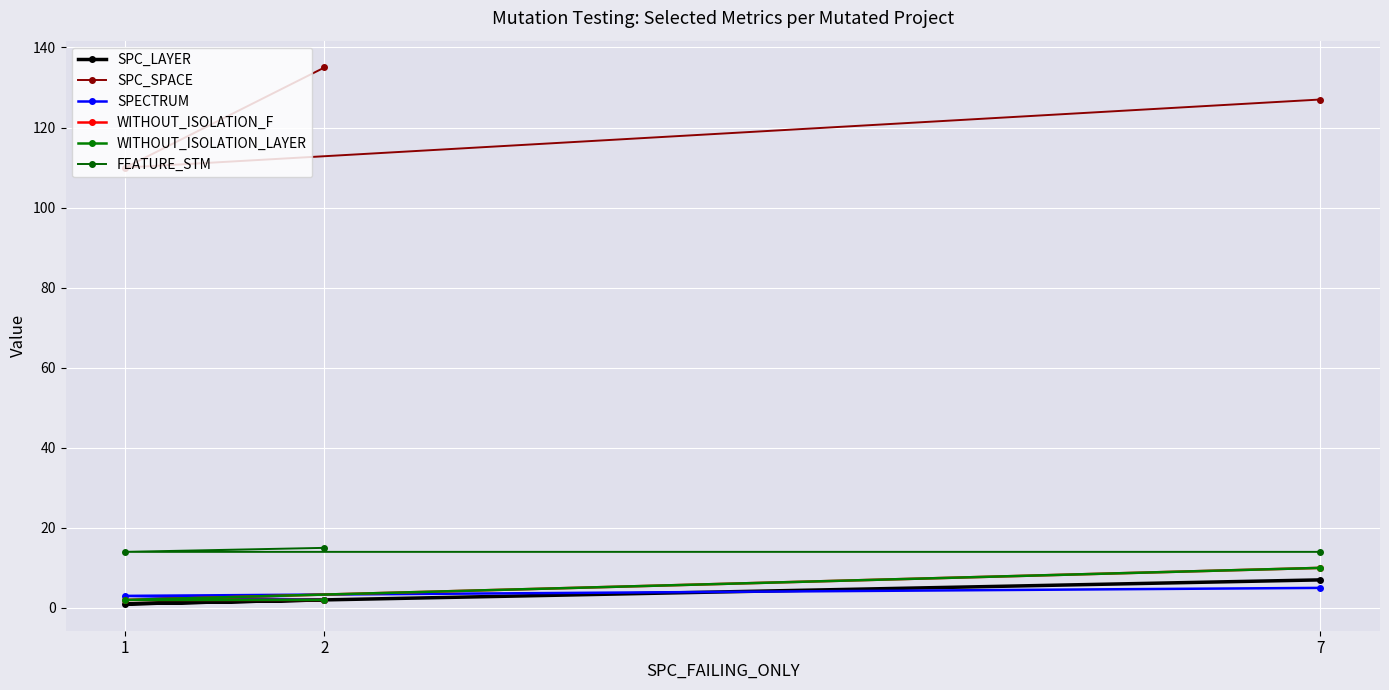

At how many categories does at least one series exceed 55?

3